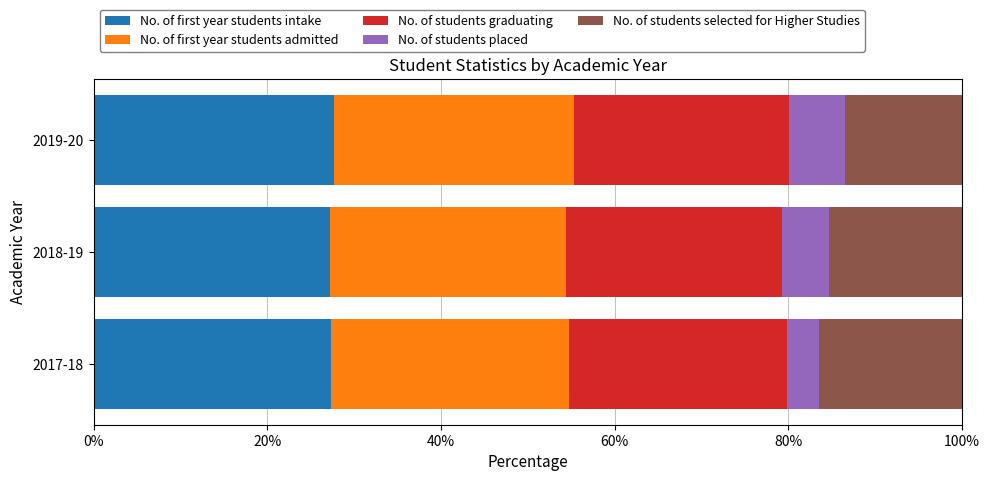

What is the average value of the No. of first year students intake series?

27.4